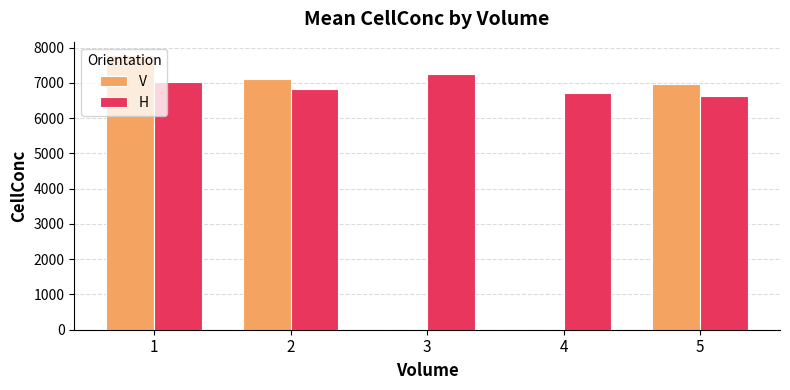

What is the sum of all H values?

34474.9